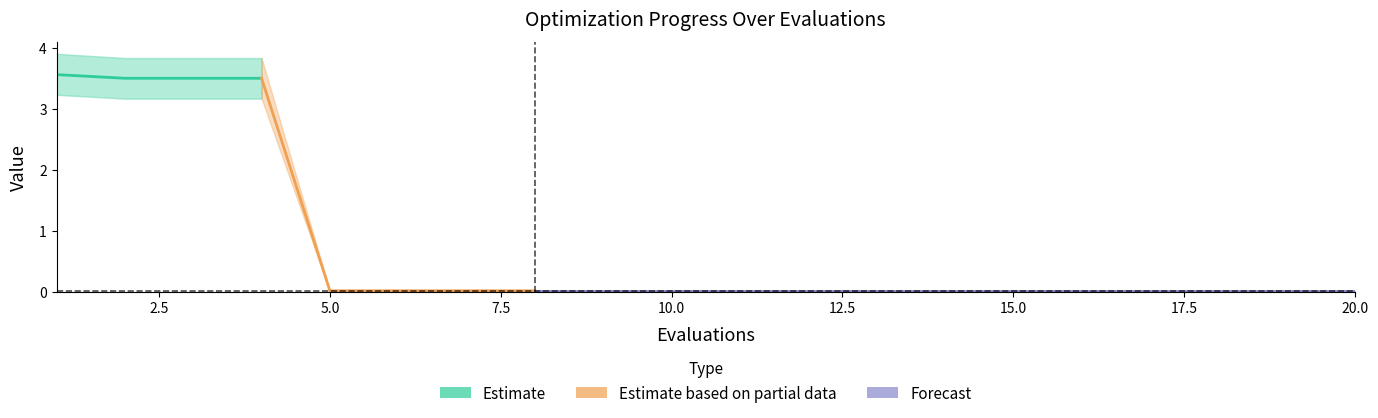

The value of worst at 3 is 2.6. True or false?

False